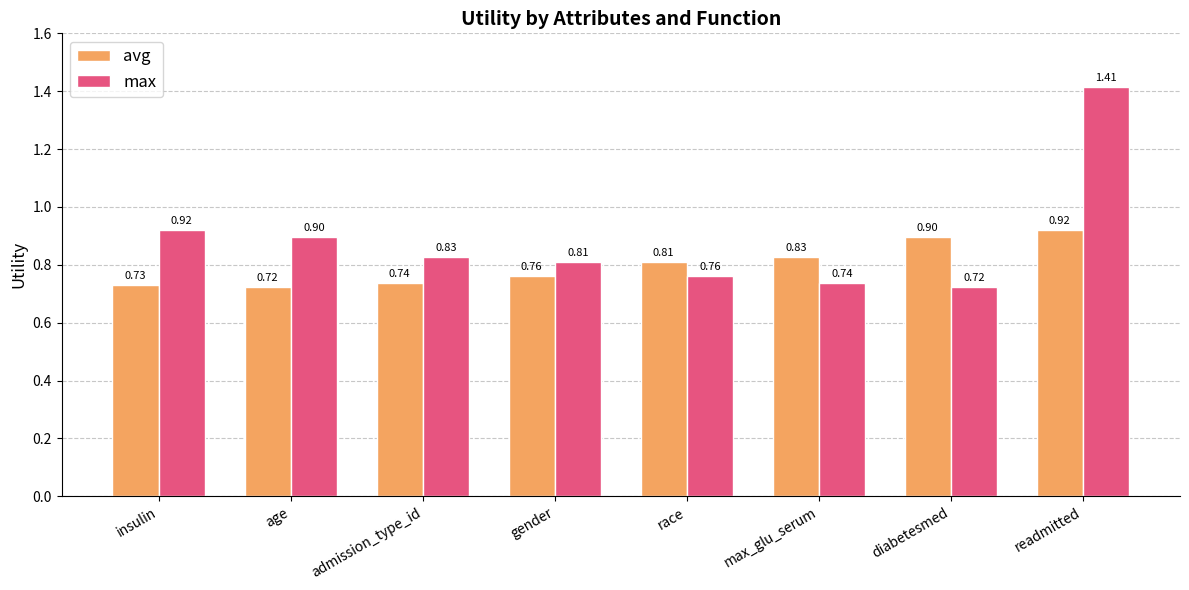

Which series has the largest range (max minus min)?

max